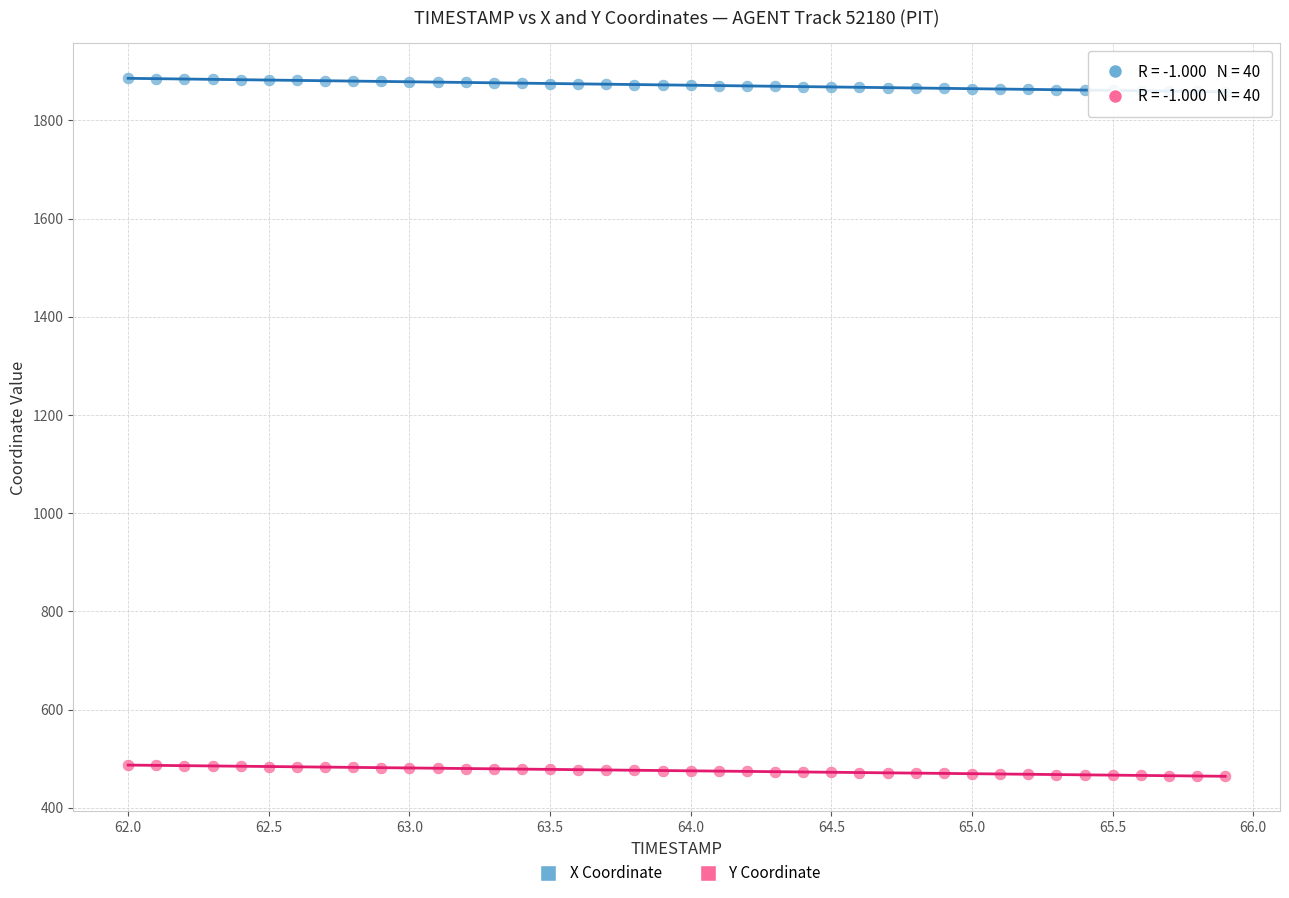

Which series has the largest Y range (max minus min)?

X Coordinate